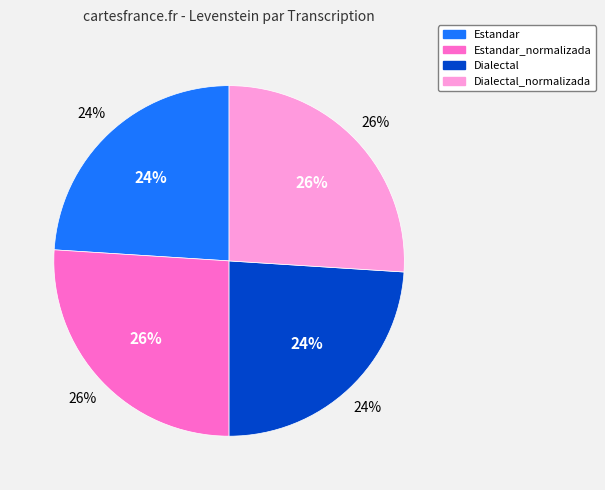

What is the total percentage of Dialectal_normalizada and Dialectal?

50.0%